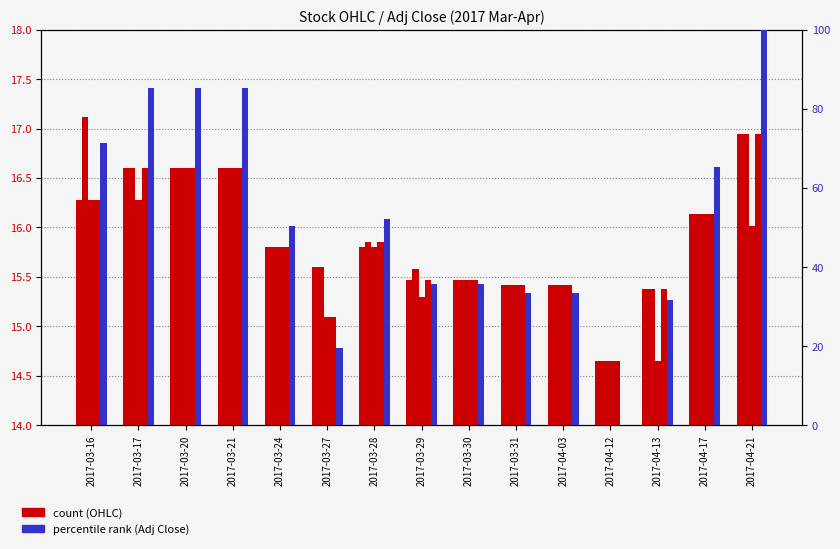

What is the approximate value of Open at 2017-04-03?

15.4